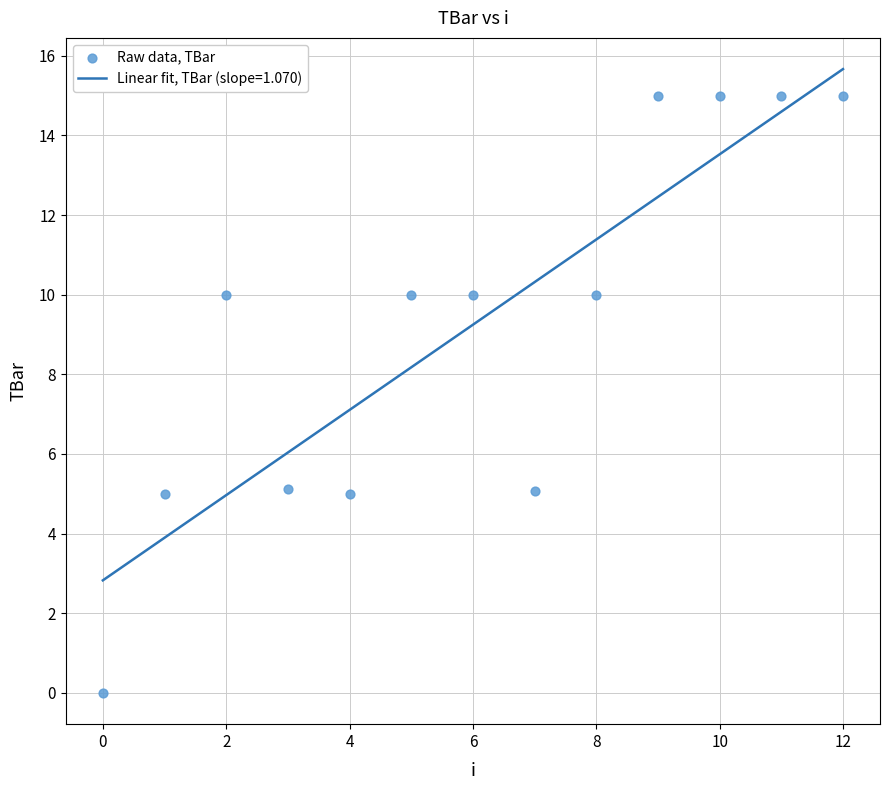

What is the range of Y values (max minus min)?

15.0